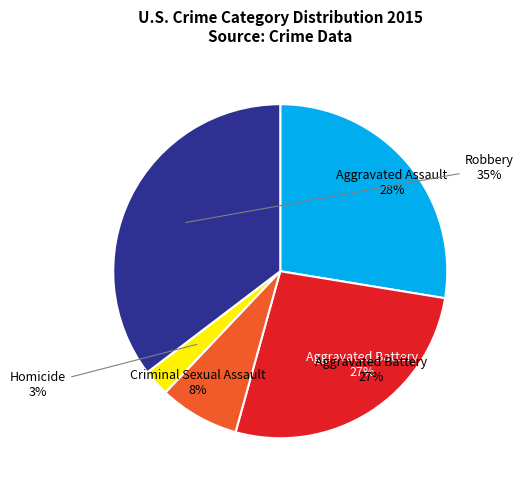

The Aggravated Assault slice represents 38% of the pie. True or false?

False